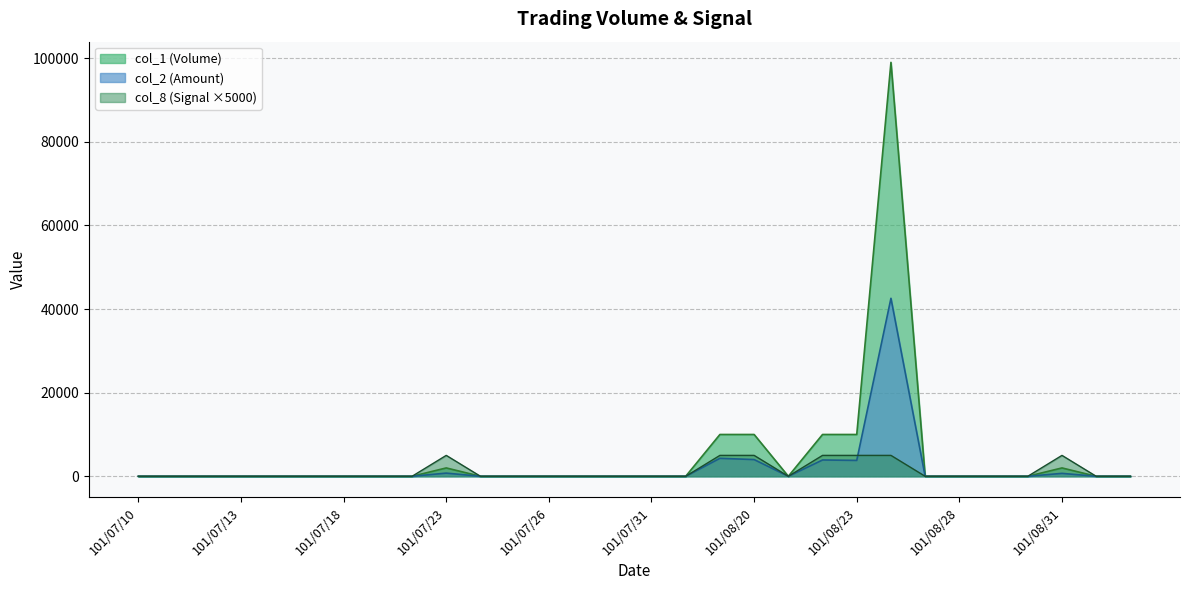

Reading right to left, transcribe all the data shown in this chart.

col_1: 0	0	2000	0	0	0	0	99000	10000	10000	0	10000	10000	0	0	0	0	0	0	0	2000	0	0	0	0	0	0	0	0	0
col_2: 0	0	700	0	0	0	0	42570	3800	3900	0	4000	4300	0	0	0	0	0	0	0	760	0	0	0	0	0	0	0	0	0
col_8: 0	0	5000	0	0	0	0	5000	5000	5000	0	5000	5000	0	0	0	0	0	0	0	5000	0	0	0	0	0	0	0	0	0